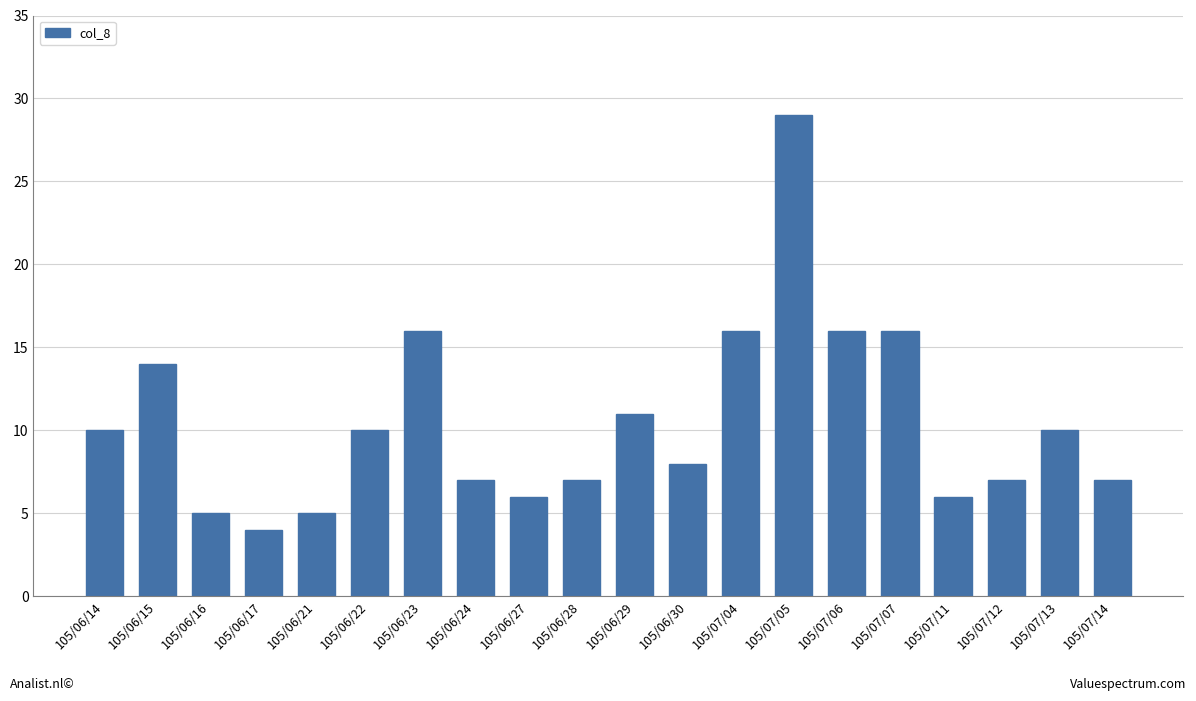

Which has a higher value, 105/07/07 or 105/07/05?

105/07/05